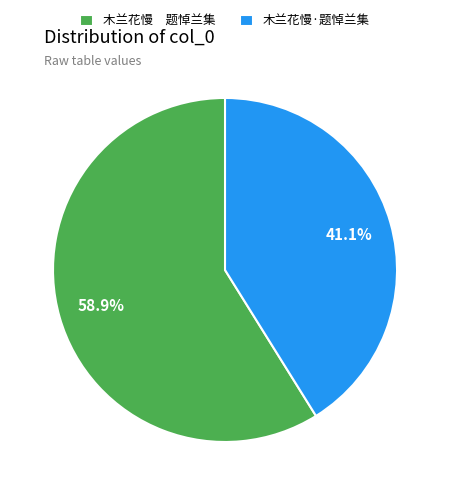

What is the ratio of the value at 木兰花慢·题悼兰集 to the value at 木兰花慢 题悼兰集?

0.7